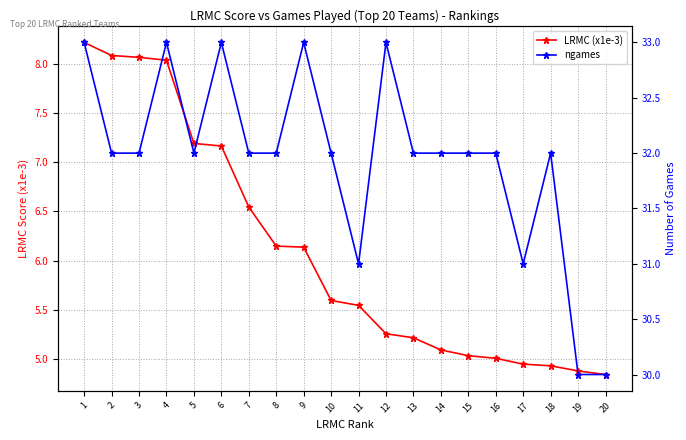

Reading left to right, transcribe all the data shown in this chart.

LRMC (x1e-3): 8.2	8.1	8.1	8.0	7.2	7.2	6.5	6.1	6.1	5.6	5.5	5.3	5.2	5.1	5.0	5.0	4.9	4.9	4.9	4.8
ngames: 33.0	32.0	32.0	33.0	32.0	33.0	32.0	32.0	33.0	32.0	31.0	33.0	32.0	32.0	32.0	32.0	31.0	32.0	30.0	30.0